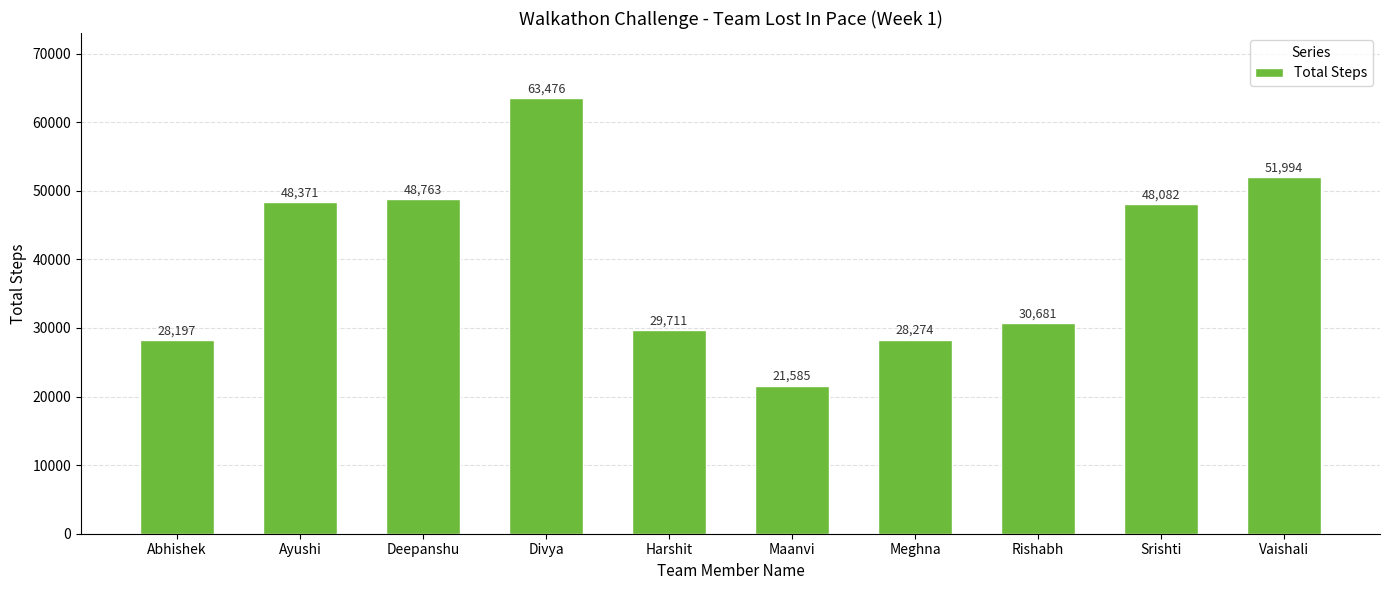

Rank the categories by value from highest to lowest.

Divya, Vaishali, Deepanshu, Ayushi, Srishti, Rishabh, Harshit, Meghna, Abhishek, Maanvi